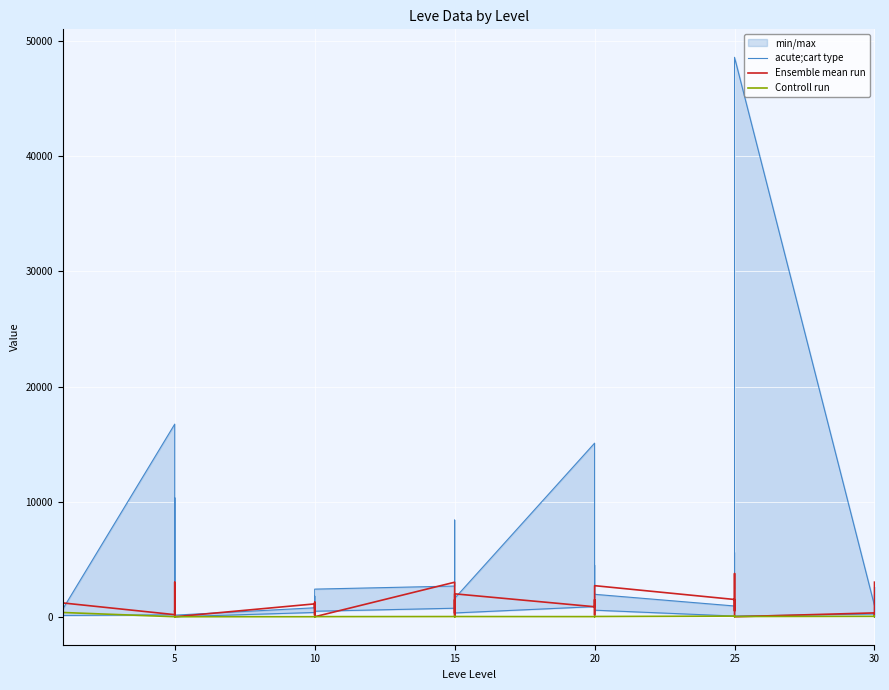

True or false: Controll run has more than 2 interior local peaks.

True